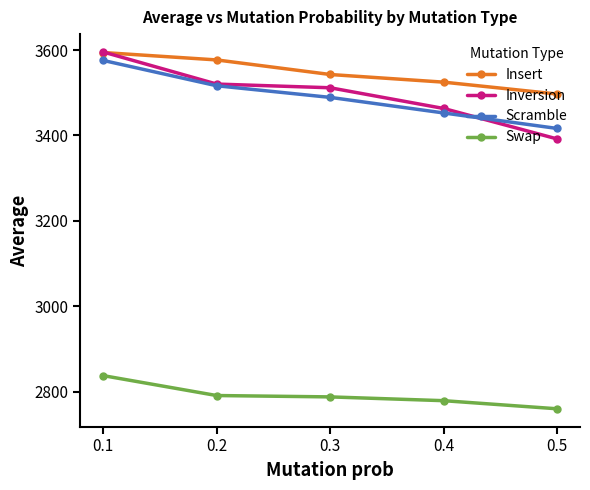

At which label is Swap closest to 2798?

0.2